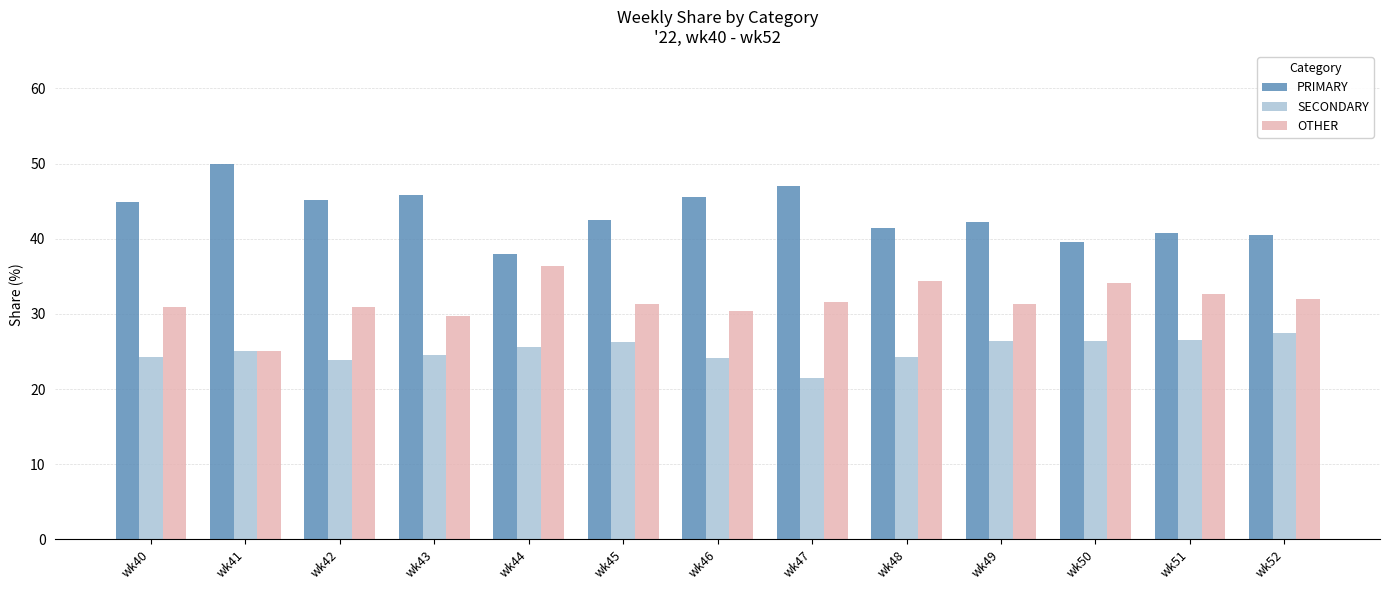

What is the difference between the highest and lowest values at wk43?

21.4